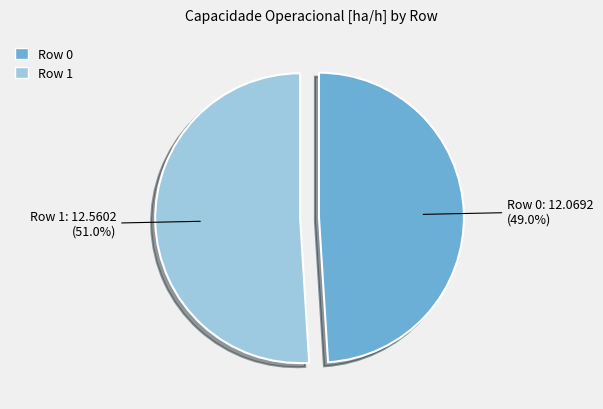

Rank the categories by value from lowest to highest.

Row 0, Row 1